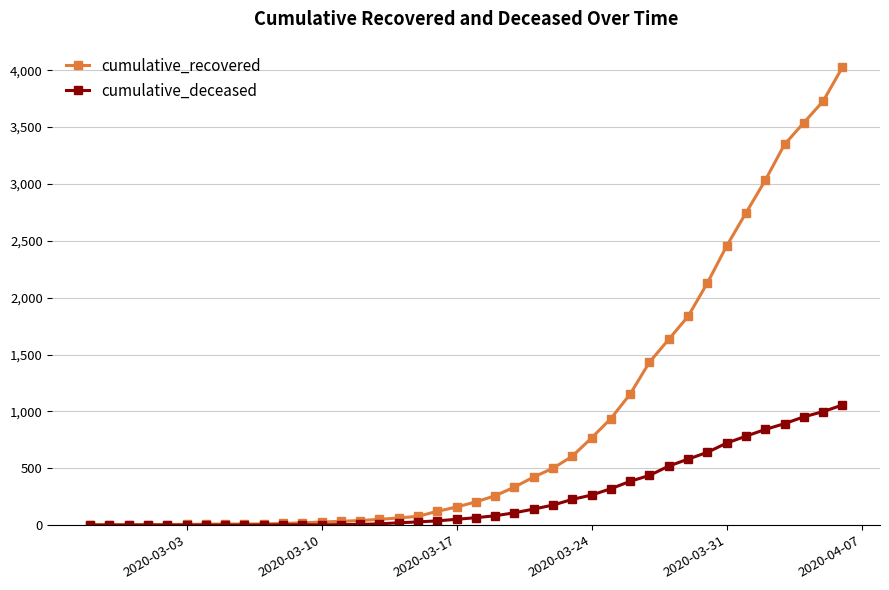

Which series has the largest range (max minus min)?

cumulative_recovered